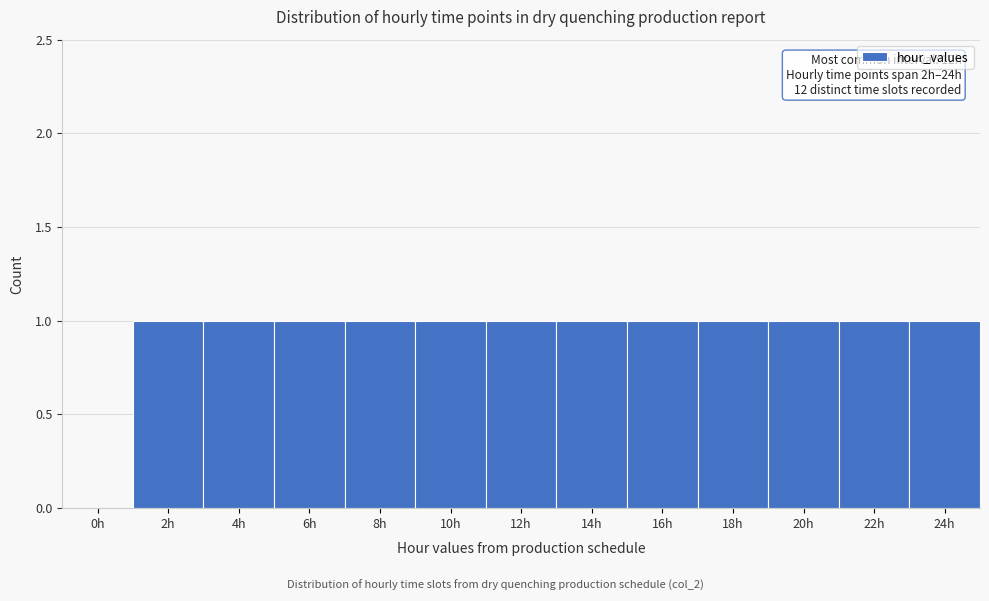

Reading left to right, transcribe all the data shown in this chart.

0h=0	2h=1	4h=1	6h=1	8h=1	10h=1	12h=1	14h=1	16h=1	18h=1	20h=1	22h=1	24h=1